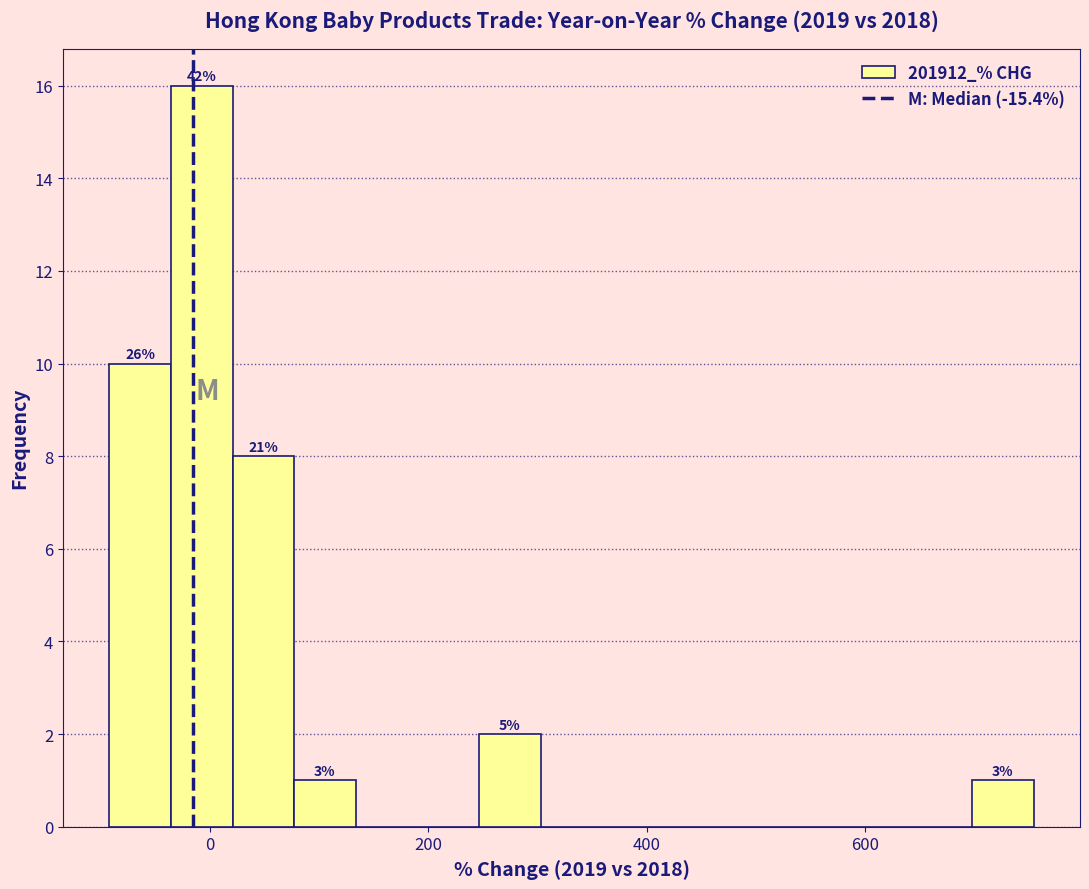

Read against the x-axis, roughly where is the centre of the tallest bar?

0